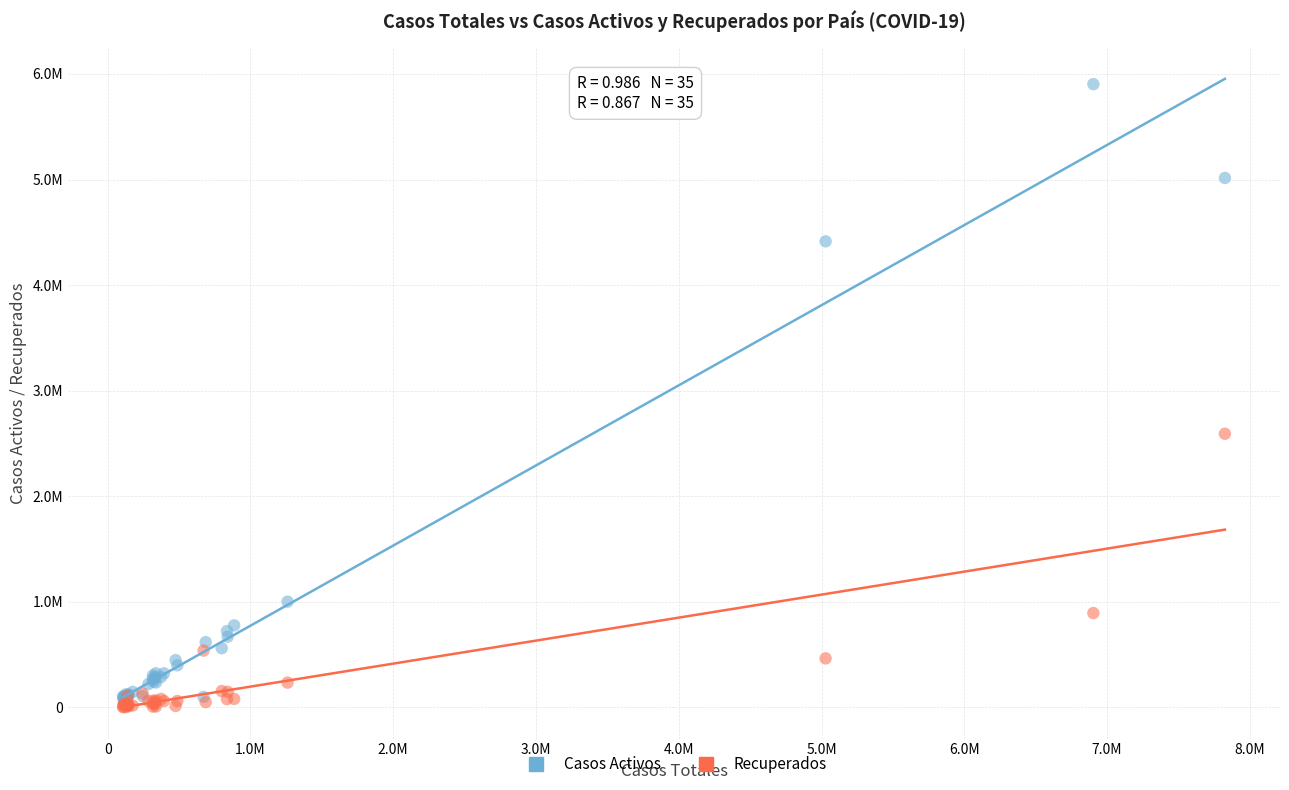

What are all the series names shown in the legend?

Casos Activos, Recuperados